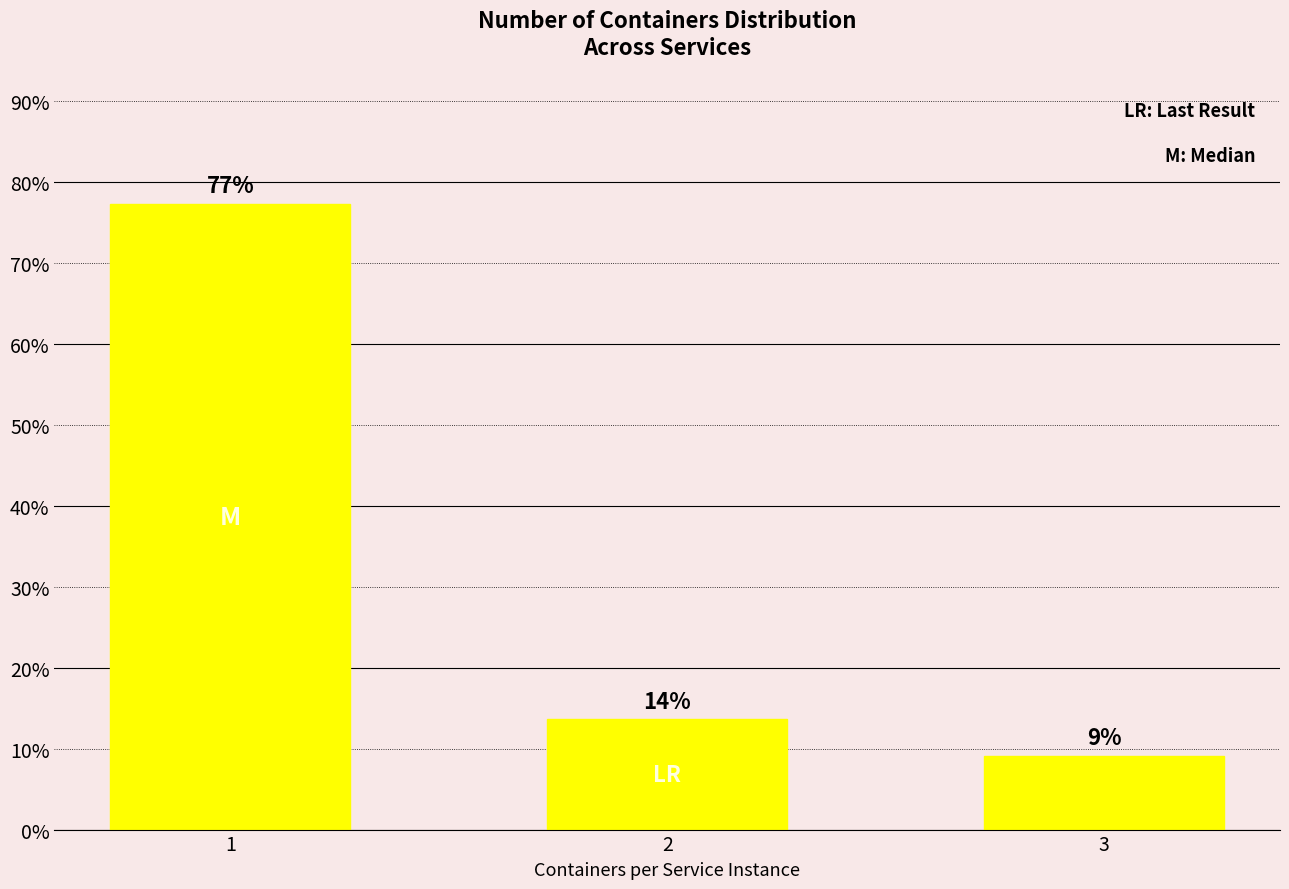

How many bars are there in total?

3